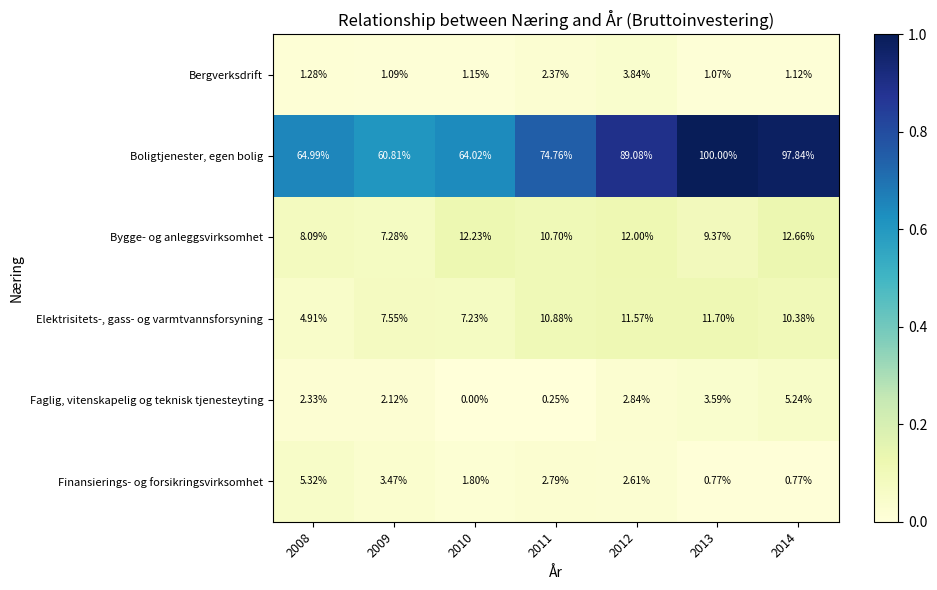

Is the value of Faglig, vitenskapelig og teknisk tjenesteyting at 2009 greater than the value of Bergverksdrift at 2012?

No